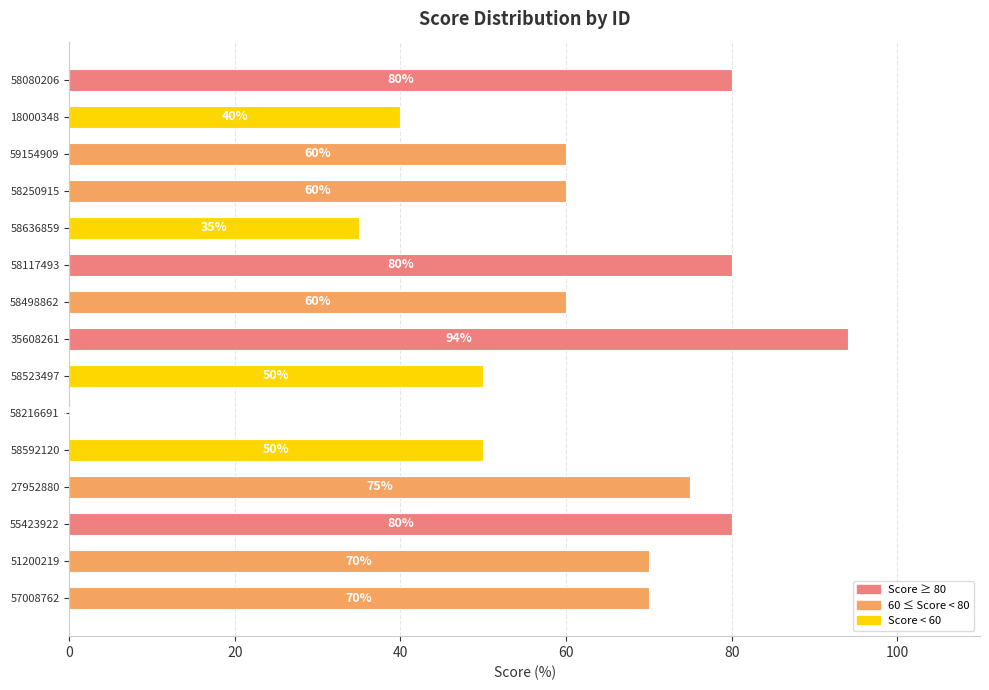

What is the sum of all values?

904